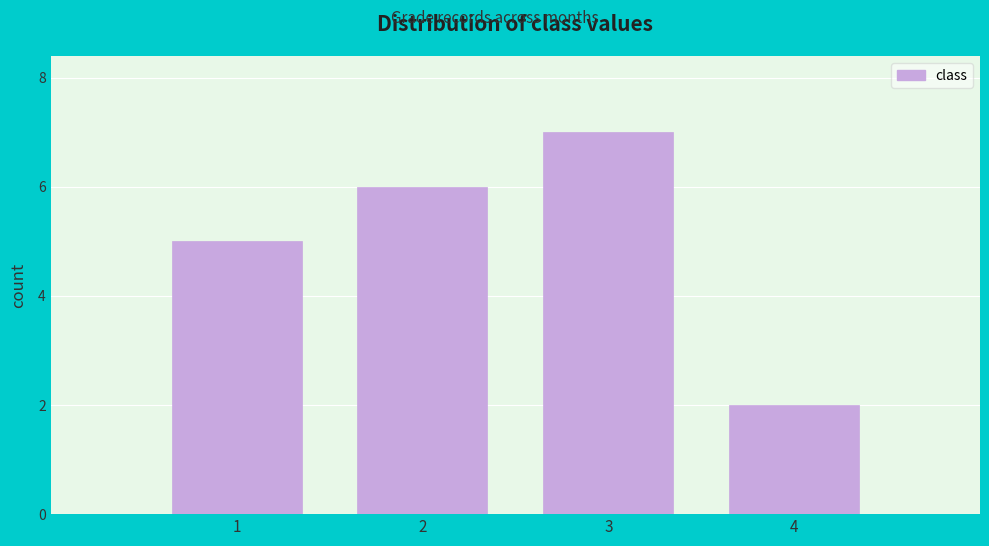

Reading left to right, list all the values displayed in this chart.

5	6	7	2